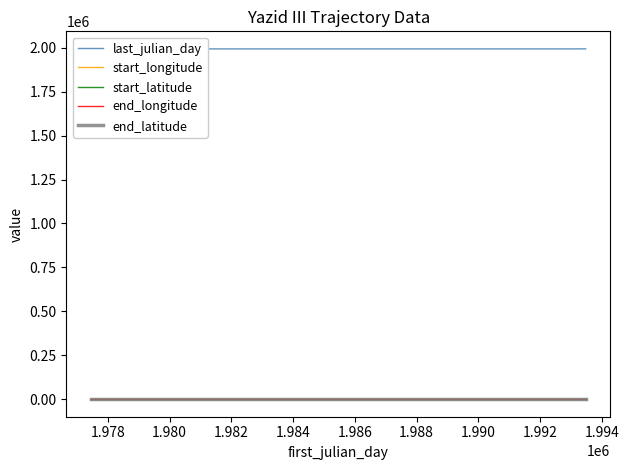

What is the minimum value shown in the chart?

33.5